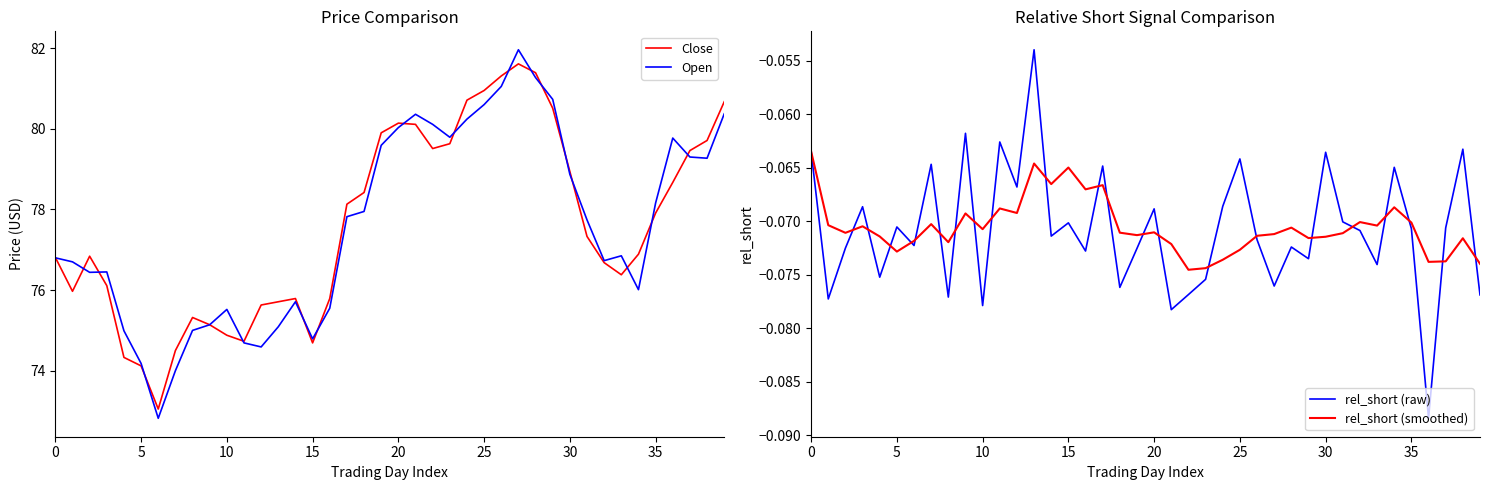

True or false: rel_short (smoothed) and Close intersect in this chart.

False